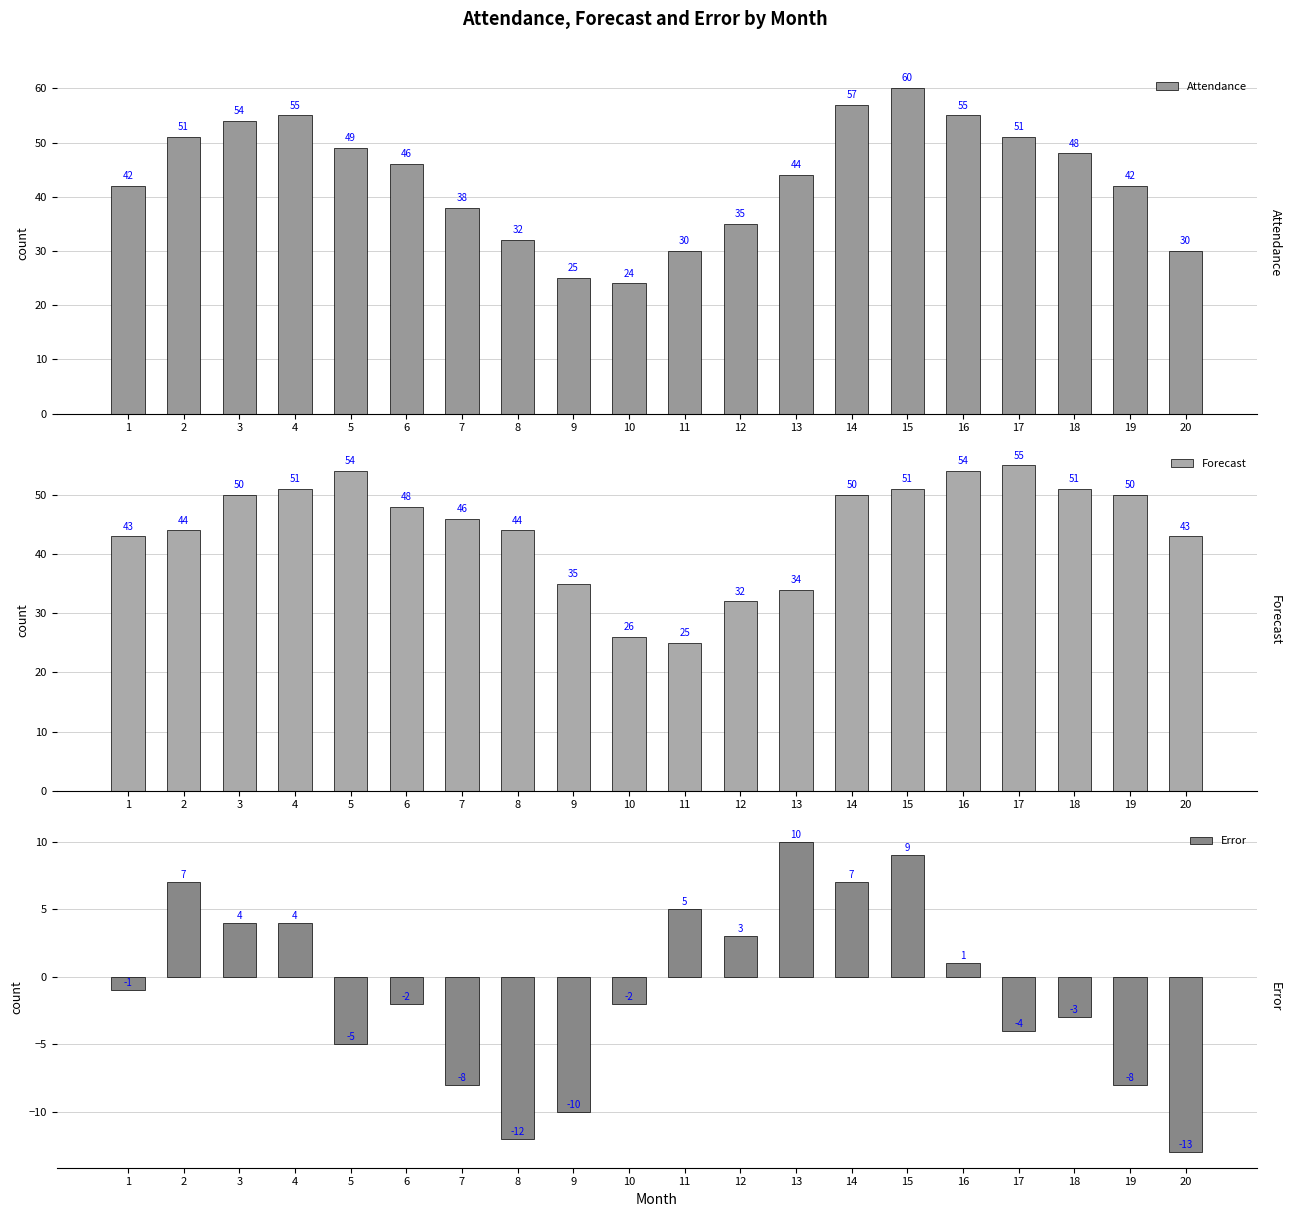

Which series has the largest range (max minus min)?

Attendance